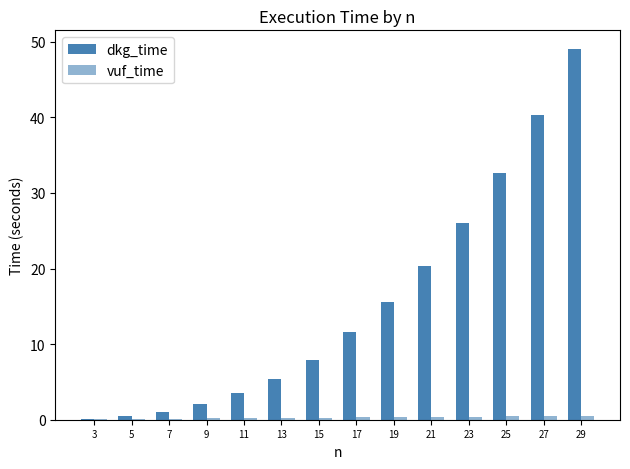

How many distinct data groups are displayed?

2